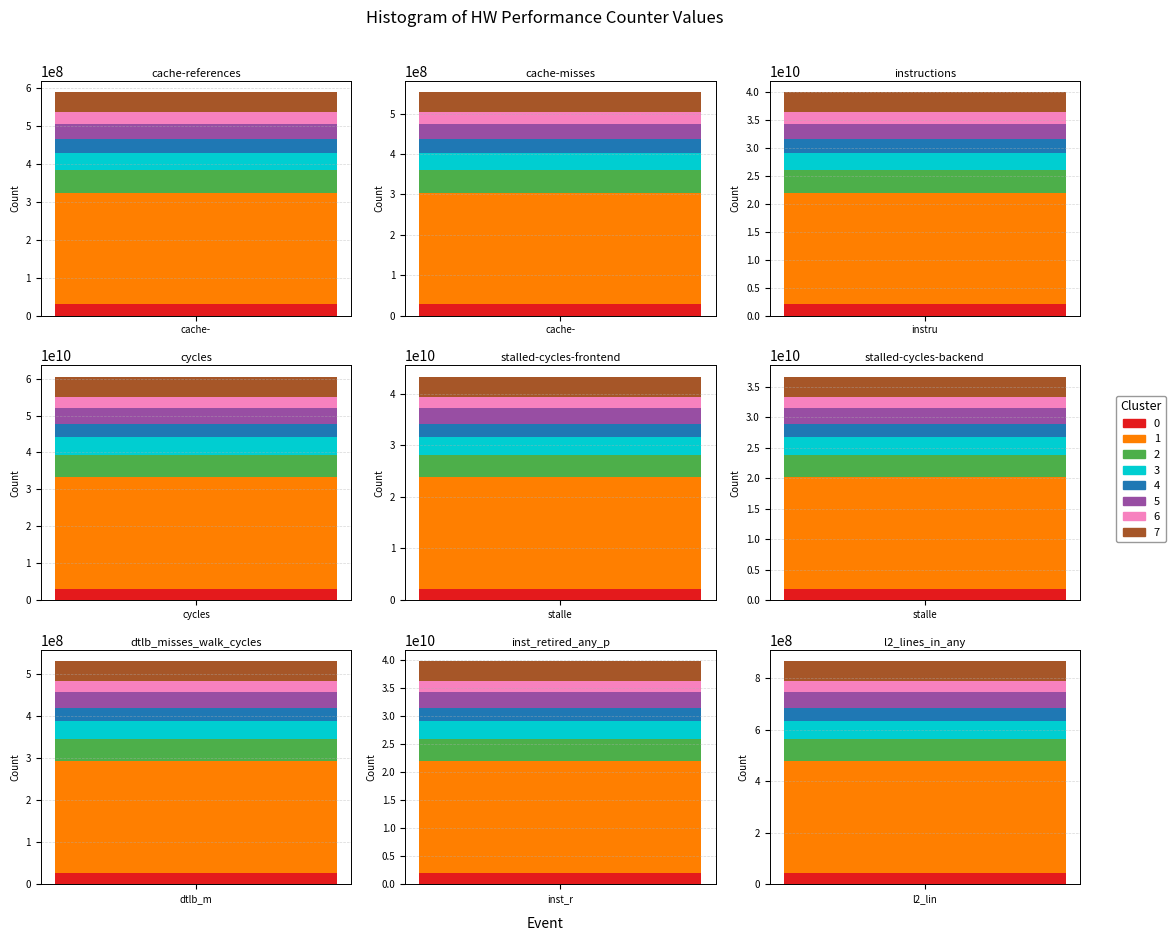

What is the maximum value shown in the chart?

60540860247